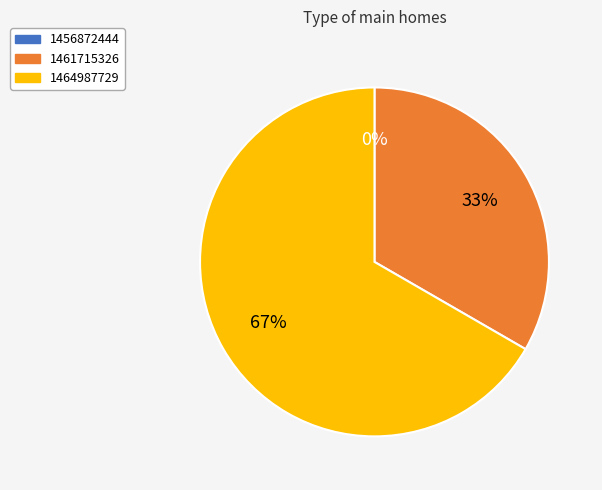

What is the largest slice in the pie chart?

1464987729